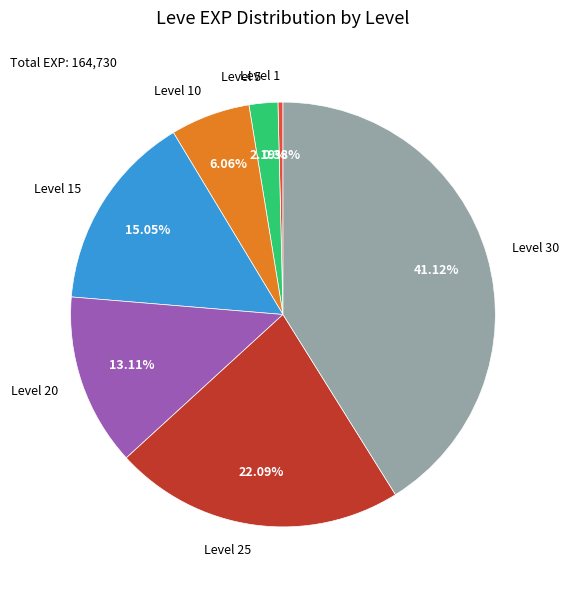

Rank the categories by value from lowest to highest.

Level 1, Level 5, Level 10, Level 20, Level 15, Level 25, Level 30